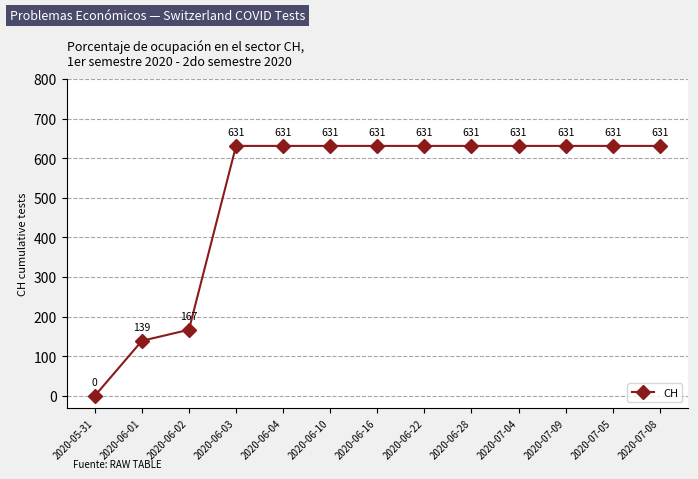

What is the change in value from 2020-06-01 to 2020-07-08?

+492